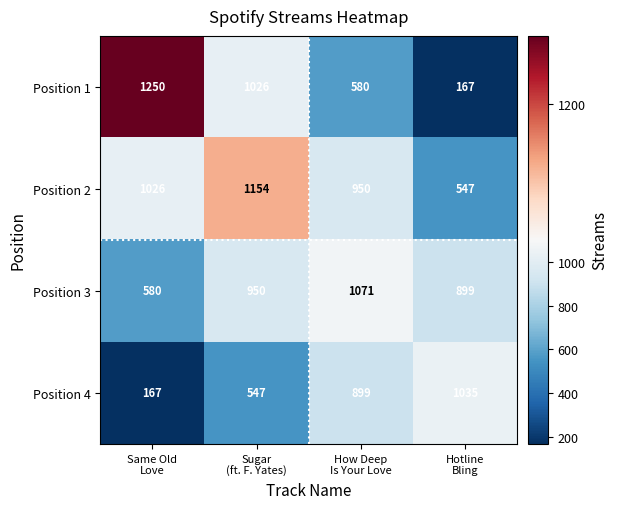

What is the sum of all Position 2 values?

3677